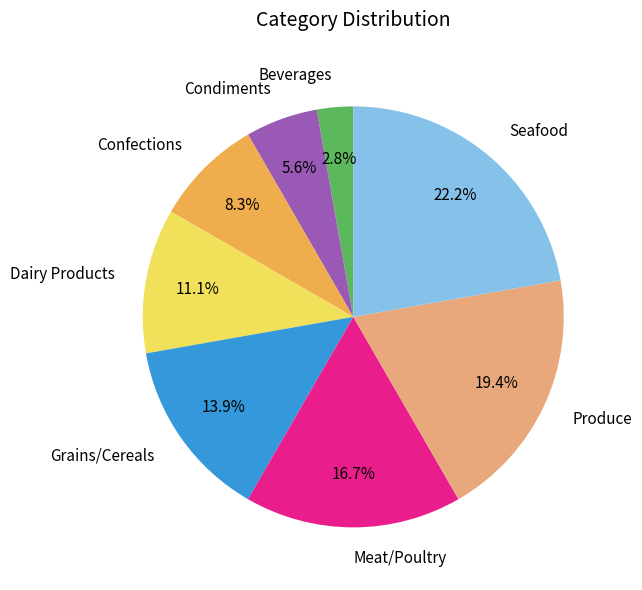

Rank the categories by value from highest to lowest.

Seafood, Produce, Meat/Poultry, Grains/Cereals, Dairy Products, Confections, Condiments, Beverages